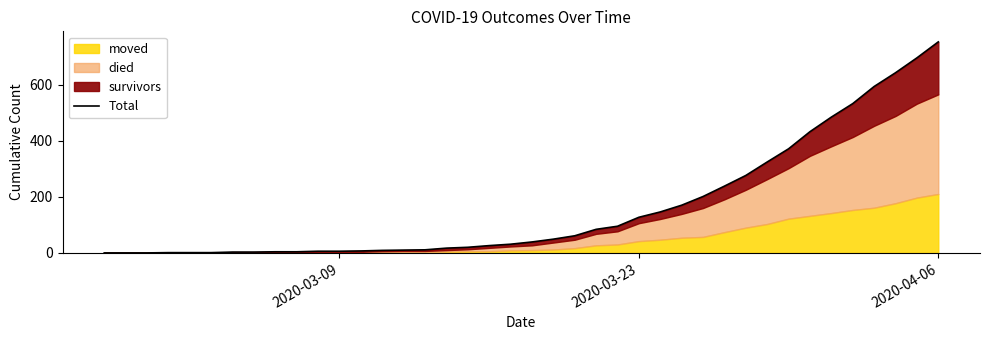

What is the maximum value shown in the chart?

752